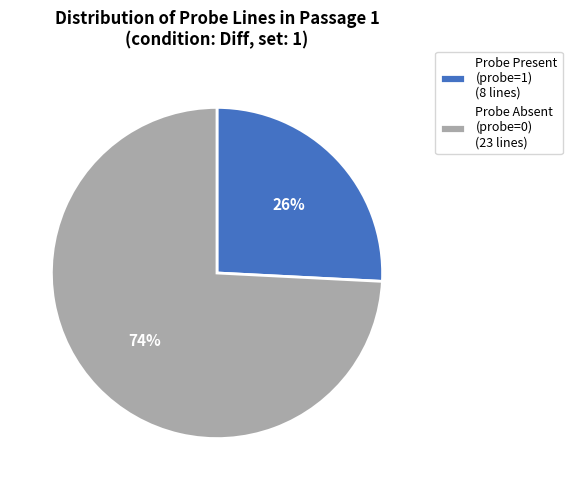

Count the number of slices in the pie.

2